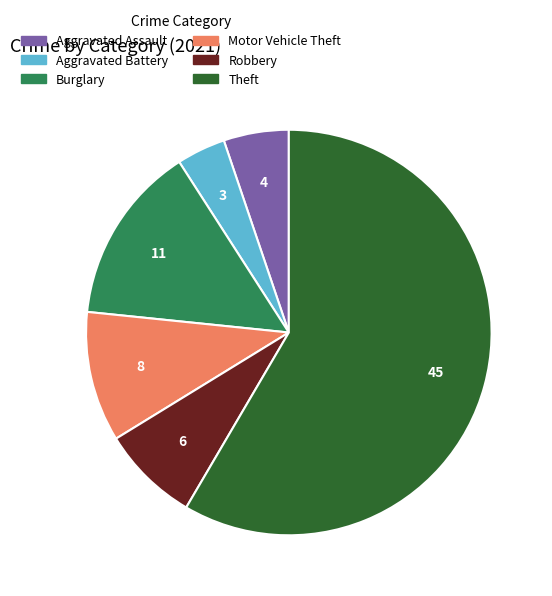

Is there a majority slice in this chart?

Yes